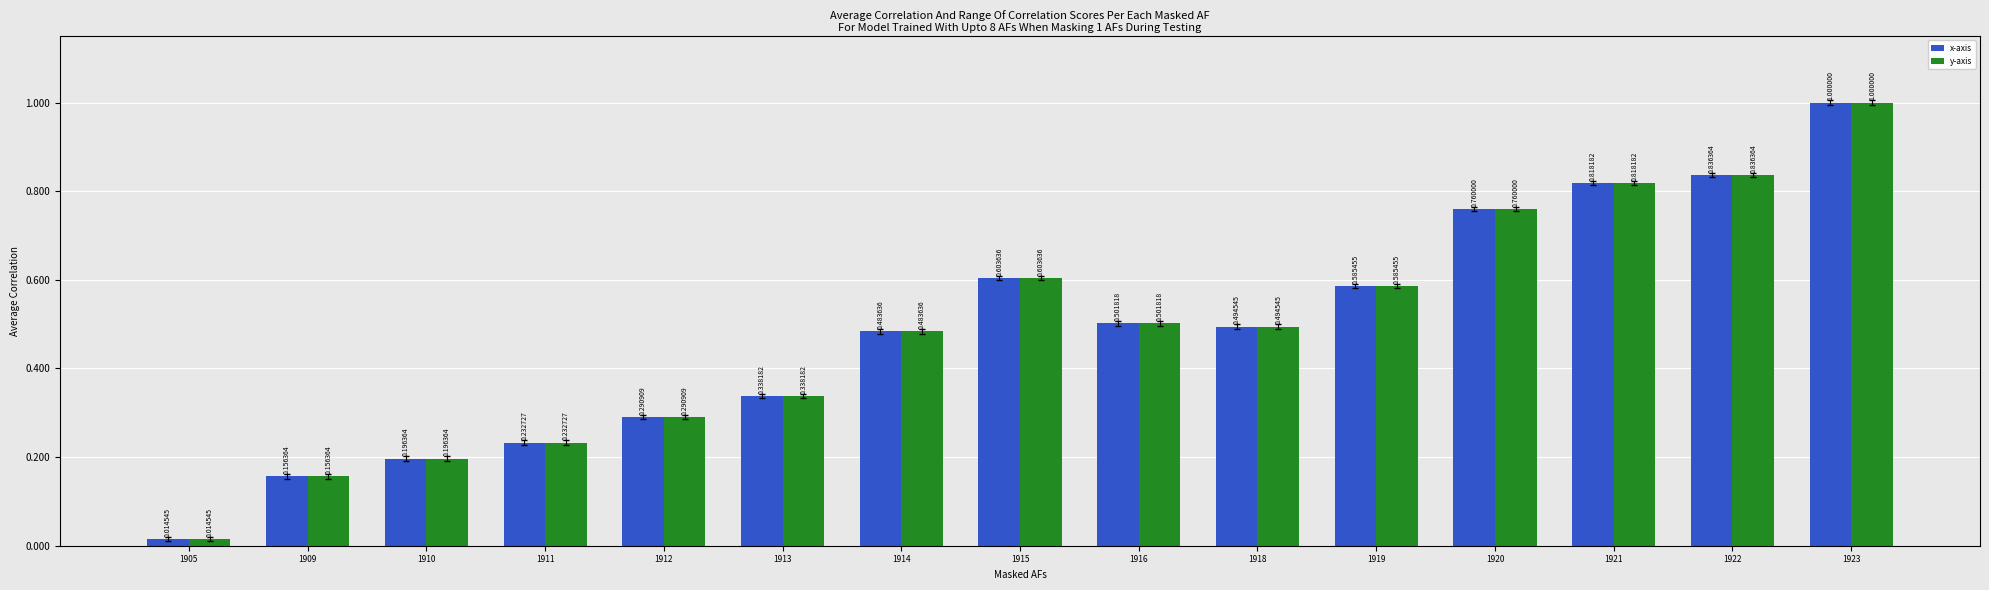

What is the sum of all x-axis values?

7.3